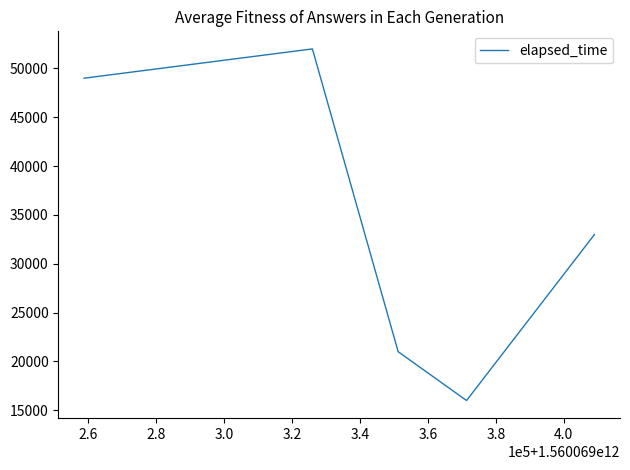

What is the minimum value shown in the chart?

16000